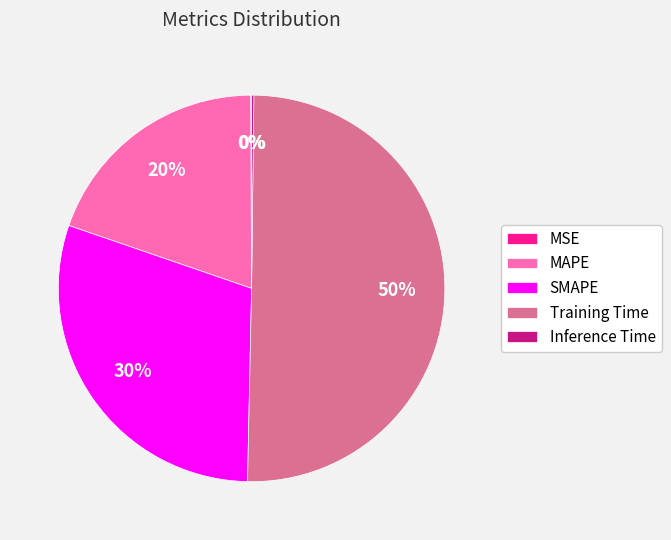

To the nearest percent, what is the difference between the largest and smallest slice percentages?

50%